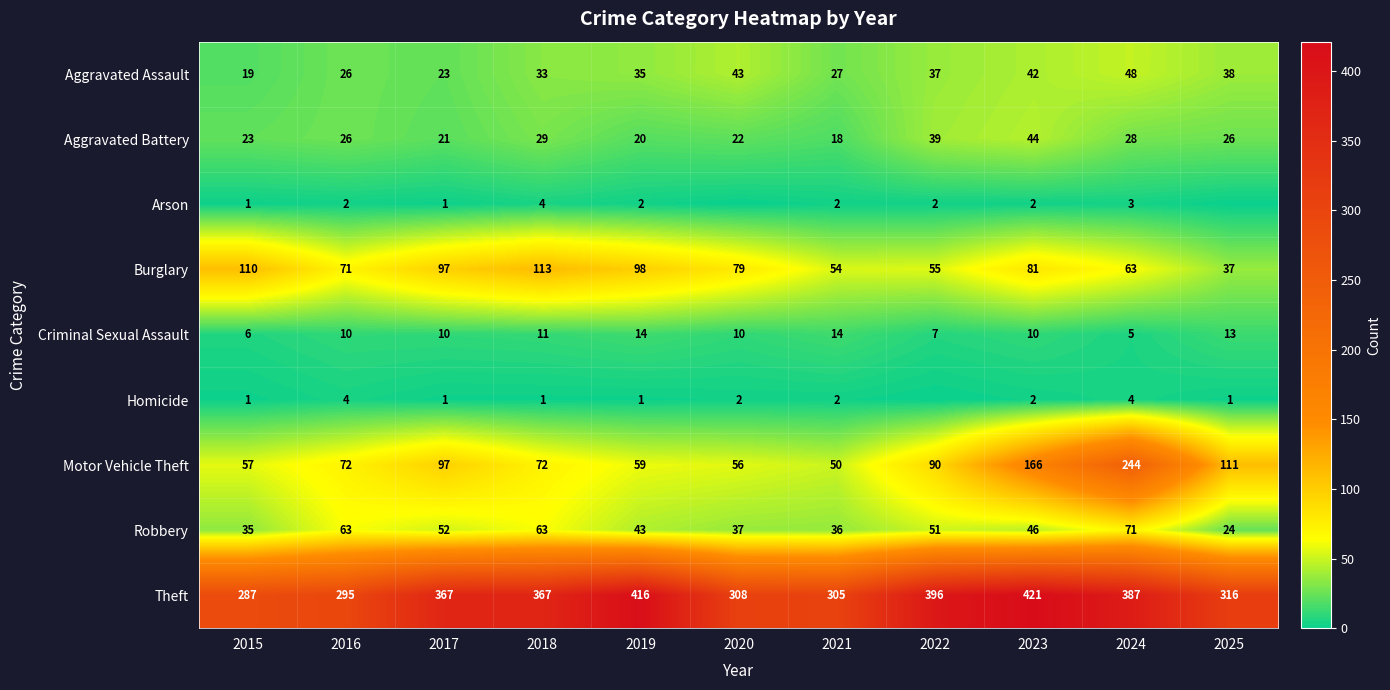

What is the difference between the Robbery values at 2018 and 2017?

11